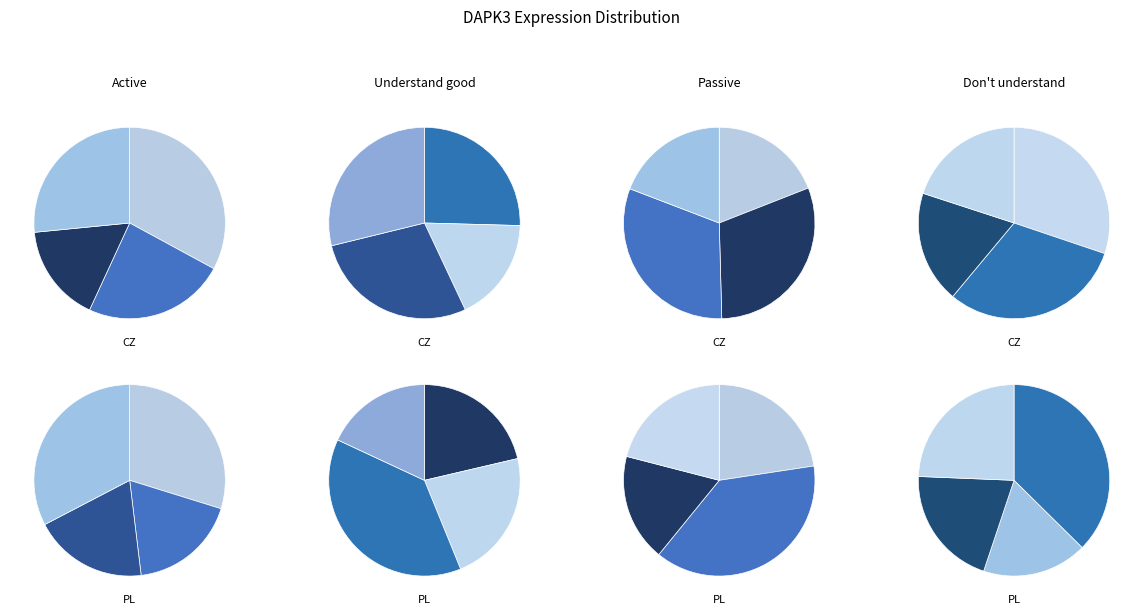

True or false: 237983 accounts for 1% of the total.

False